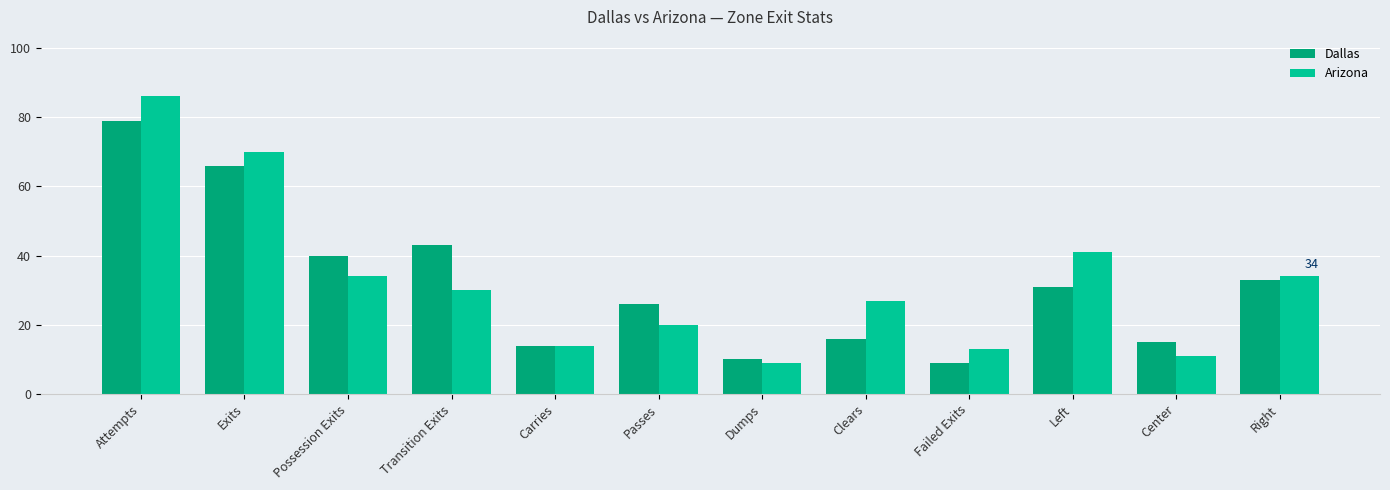

How many distinct data groups are displayed?

2